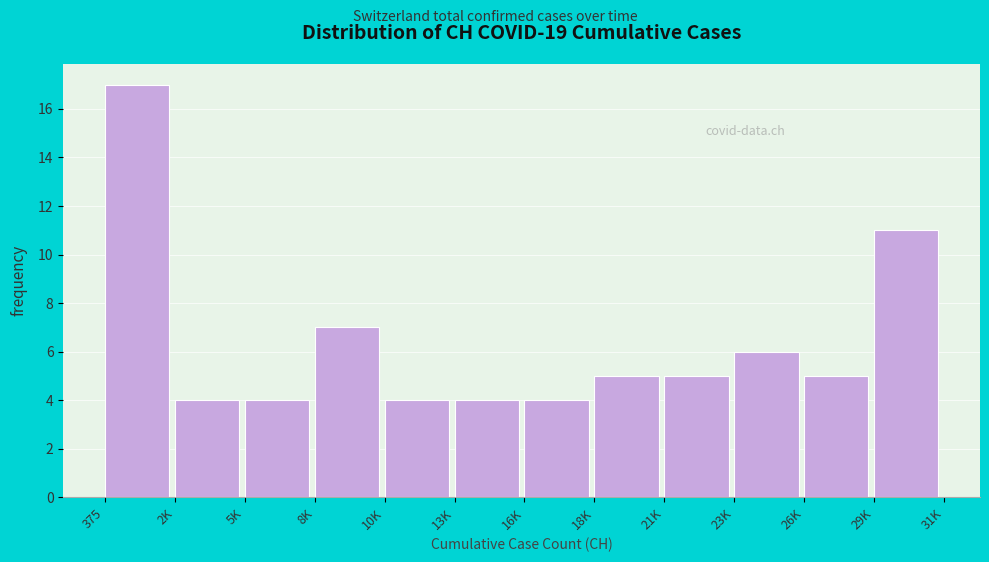

Reading right to left, extract all data points from this chart.

29K=11	26K=5	23K=6	21K=5	18K=5	16K=4	13K=4	10K=4	8K=7	5K=4	2K=4	375=17